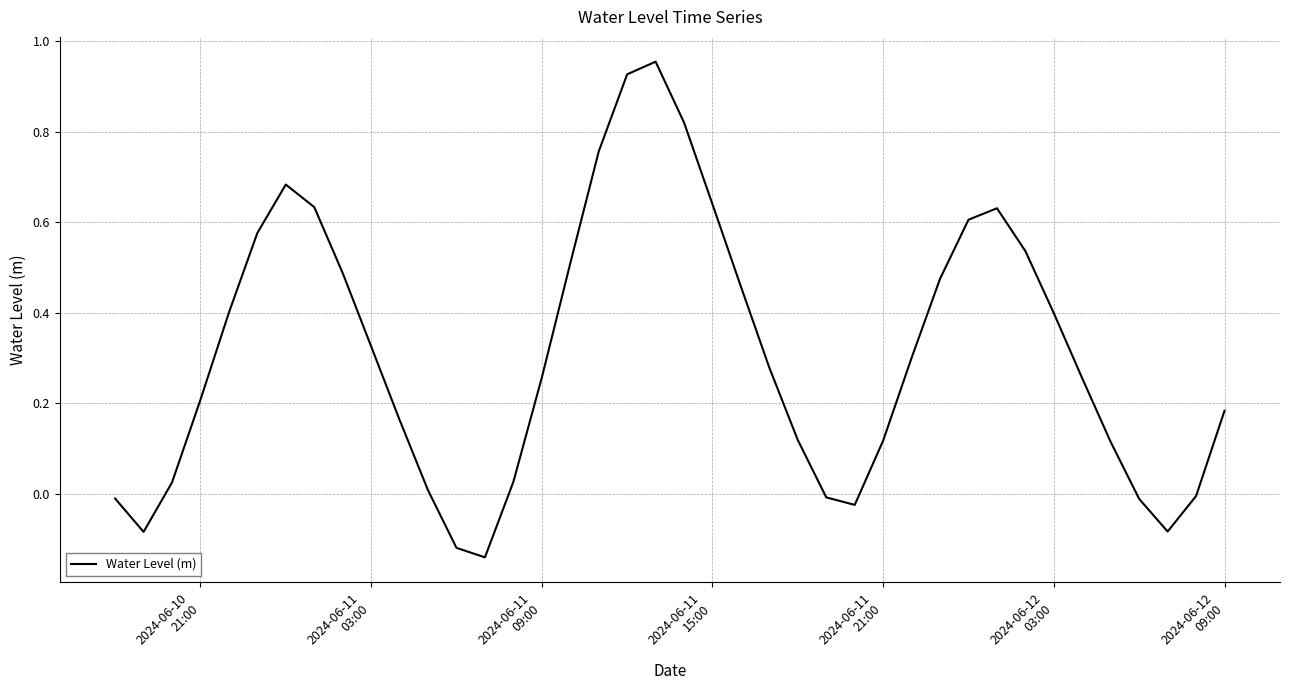

How many lines are shown in the chart?

1